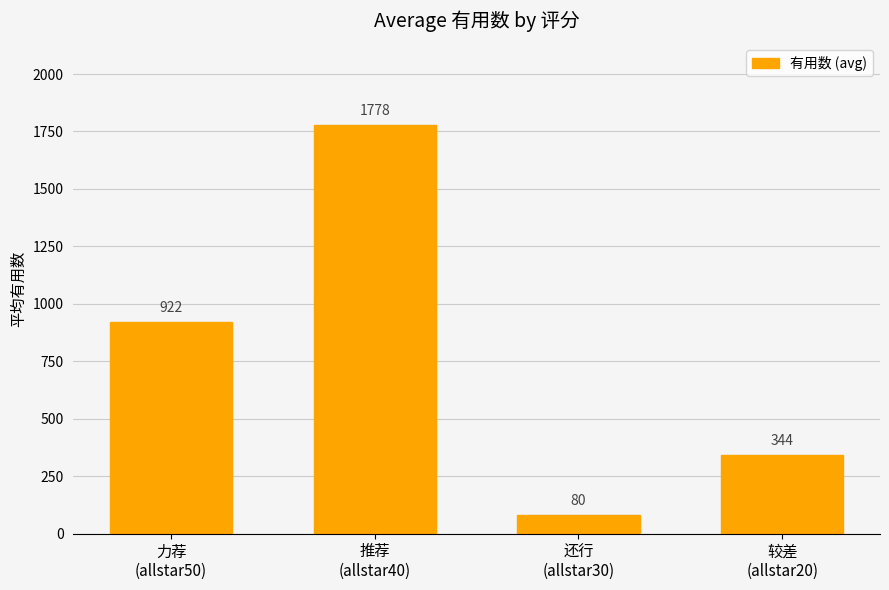

What is the sum of all values?

3125.0